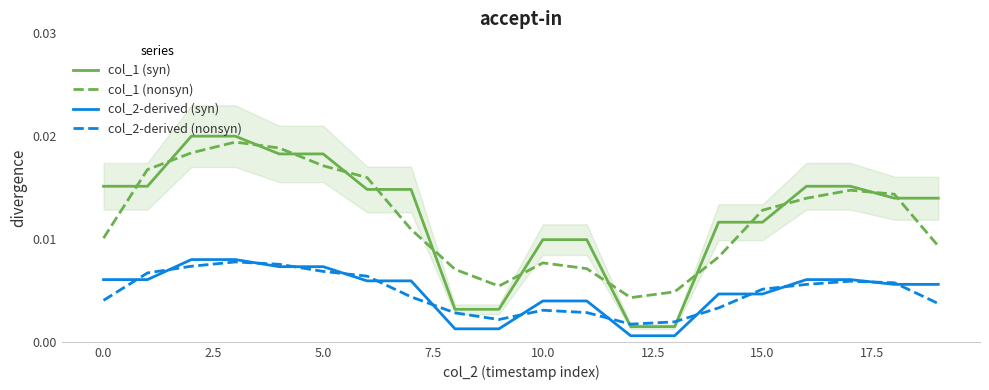

True or false: col_2-derived (nonsyn) has more than 0 interior local peaks.

True